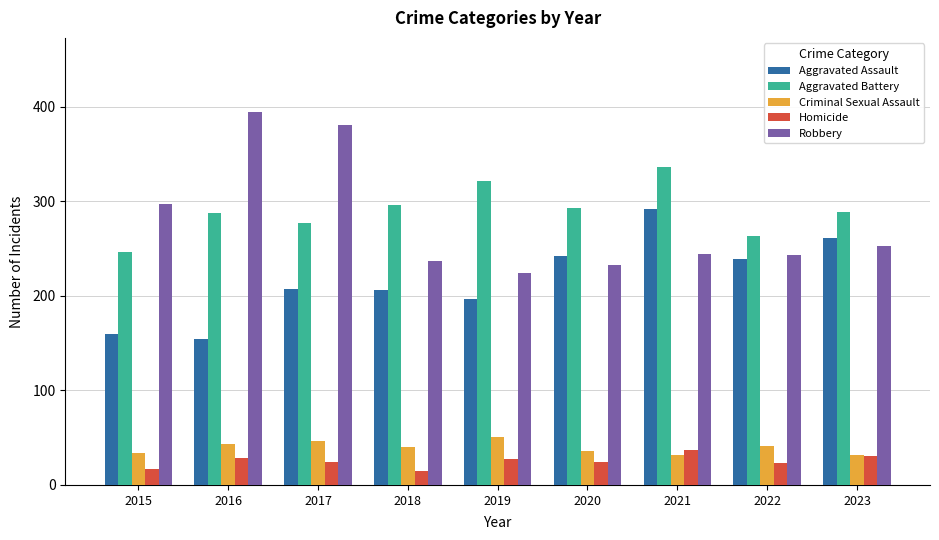

Which series changed the most between 2021 and 2023?

Aggravated Battery